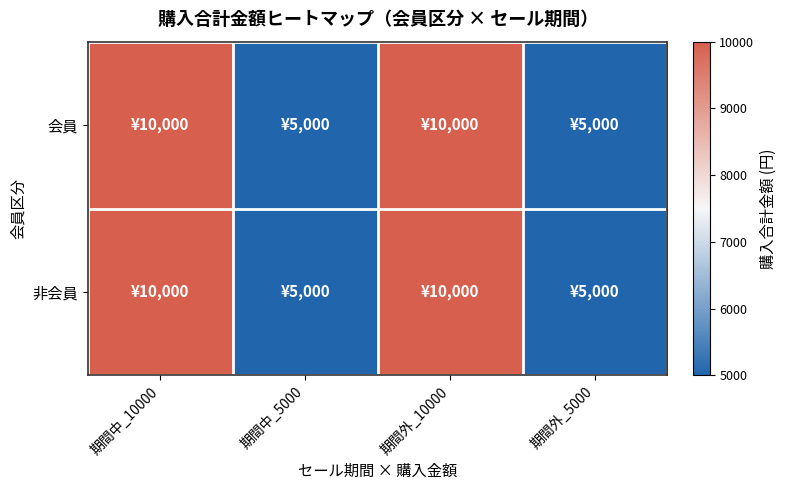

Rank the series at 期間外_10000 from lowest to highest value.

会員, 非会員